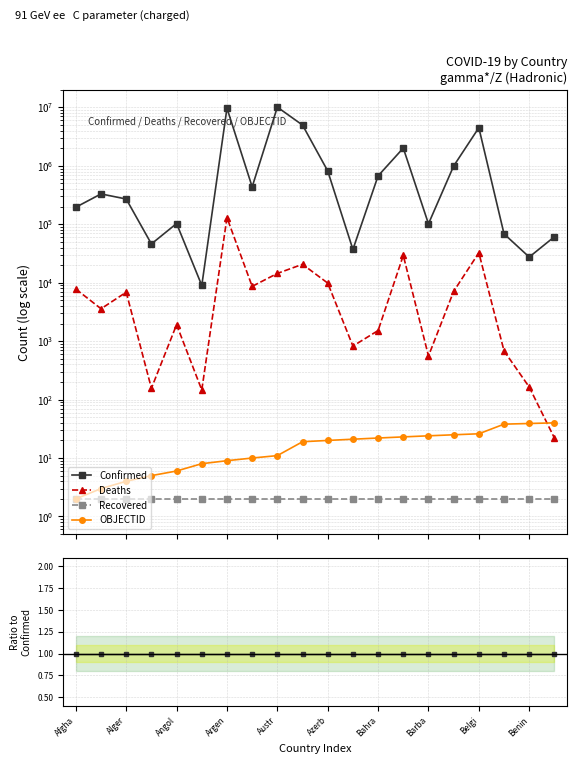

Is the value of Confirmed at Barba greater than the value of Recovered at Argen?

Yes